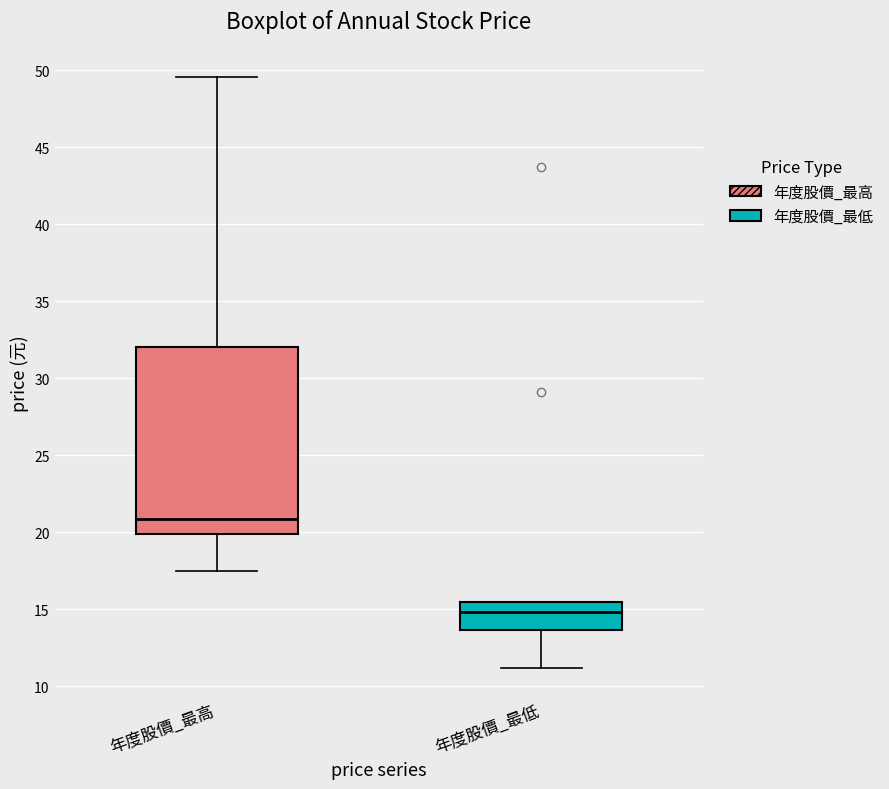

Comparing the boxes themselves (not the whiskers), which one is the tallest?

年度股價_最高